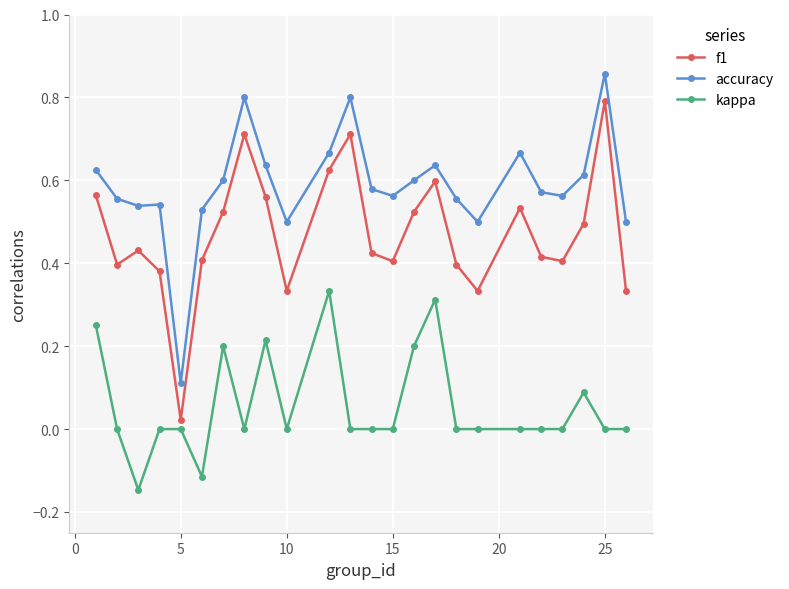

How many lines are shown in the chart?

3